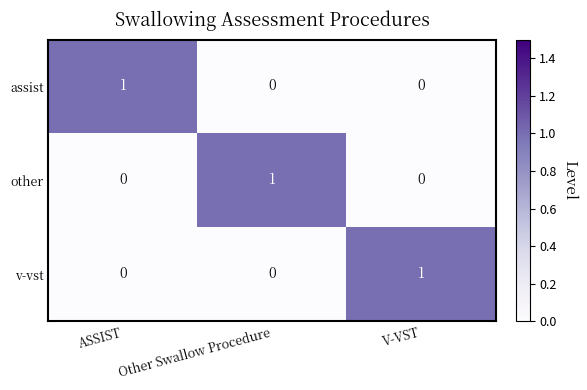

At which label does assist reach its peak?

ASSIST